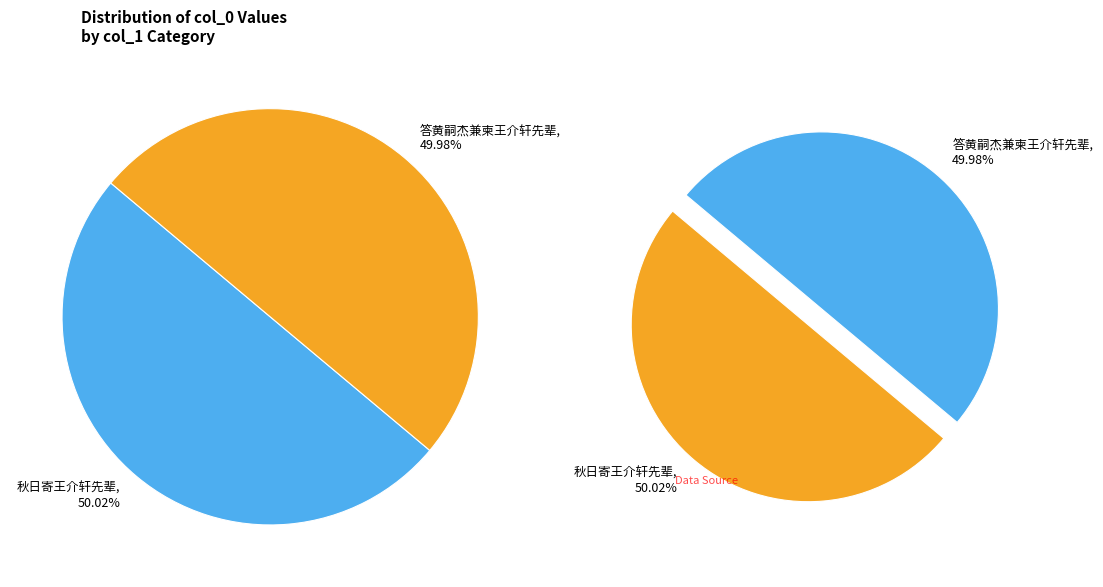

Count the number of slices in the pie.

2